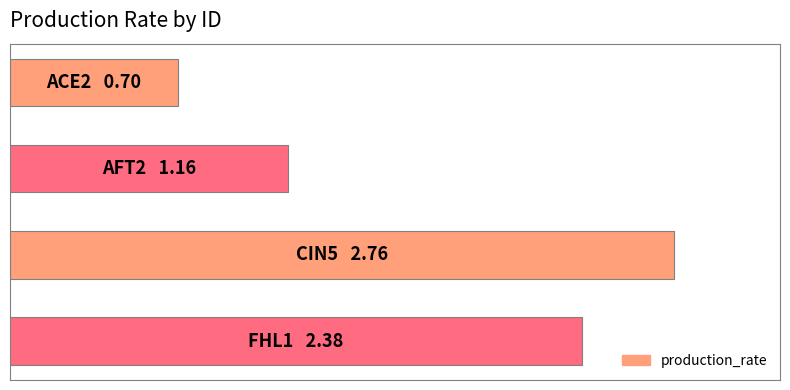

Rank the categories by value from highest to lowest.

2, 3, 1, 0